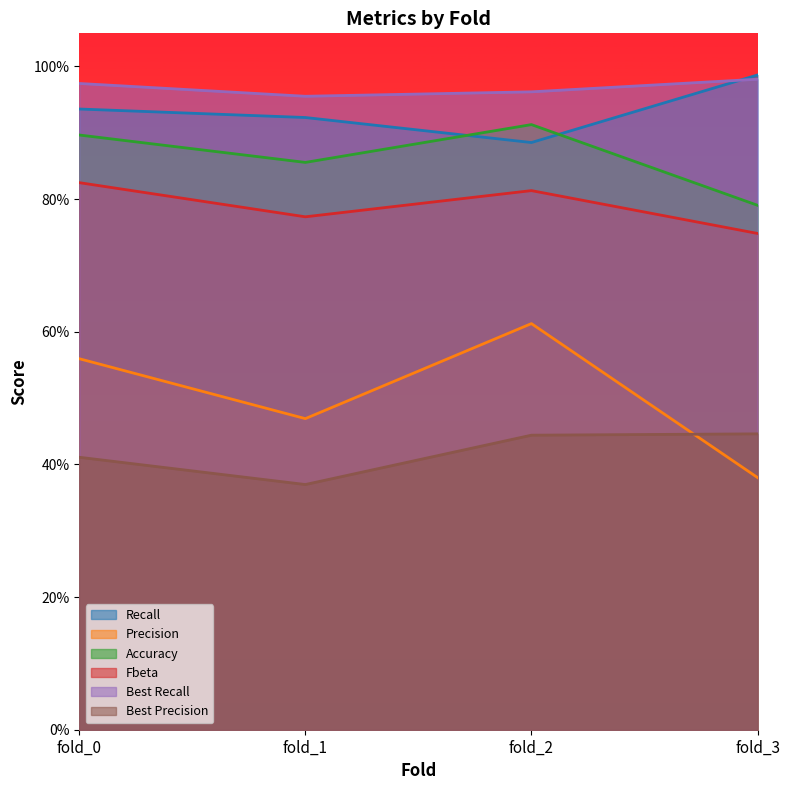

Which has a higher value, fold_0 or fold_2?

fold_0